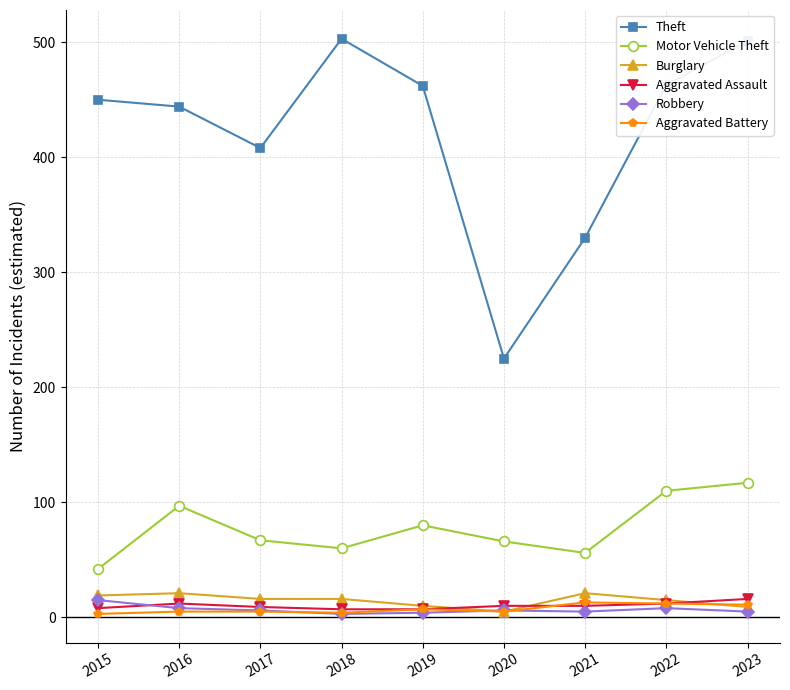

True or false: Aggravated Battery and Motor Vehicle Theft cross at least once.

False